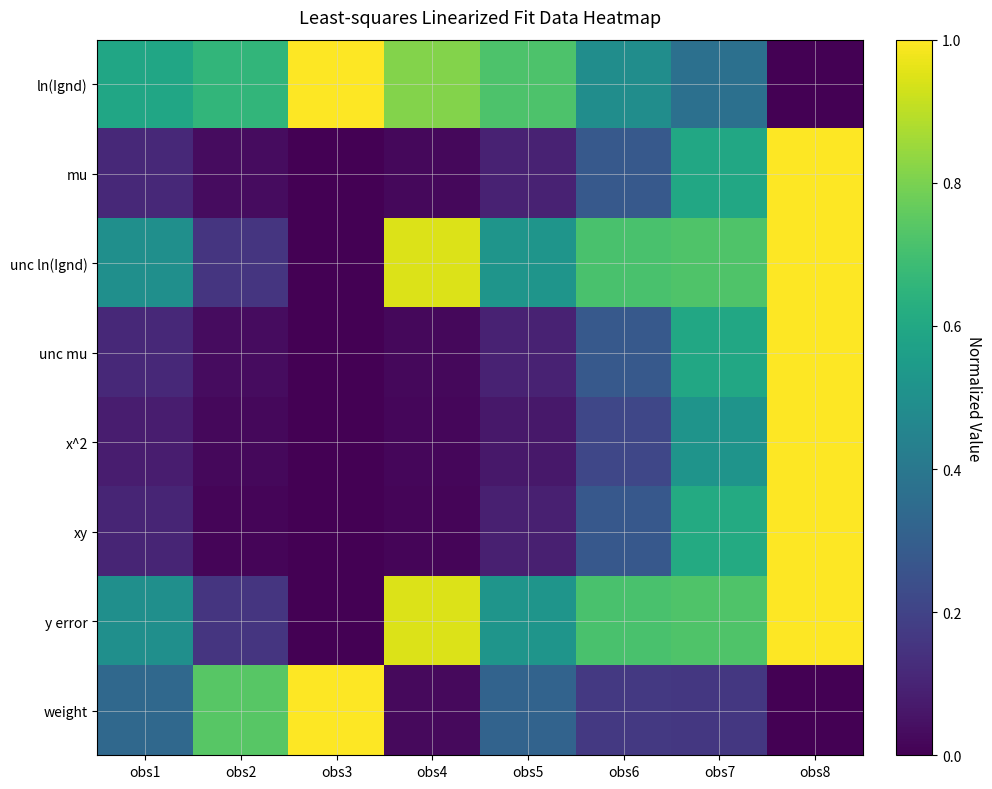

Reading left to right, transcribe all the data shown in this chart.

ln(Ignd): obs1=0.6	obs2=0.7	obs3=1.0	obs4=0.8	obs5=0.7	obs6=0.5	obs7=0.4	obs8=0.0
mu: obs1=0.1	obs2=0.0	obs3=0.0	obs4=0.0	obs5=0.1	obs6=0.3	obs7=0.6	obs8=1.0
unc ln(Ignd): obs1=0.5	obs2=0.2	obs3=0.0	obs4=0.9	obs5=0.5	obs6=0.7	obs7=0.7	obs8=1.0
unc mu: obs1=0.1	obs2=0.0	obs3=0.0	obs4=0.0	obs5=0.1	obs6=0.3	obs7=0.6	obs8=1.0
x^2: obs1=0.1	obs2=0.0	obs3=0.0	obs4=0.0	obs5=0.1	obs6=0.2	obs7=0.5	obs8=1.0
xy: obs1=0.1	obs2=0.0	obs3=0.0	obs4=0.0	obs5=0.1	obs6=0.3	obs7=0.6	obs8=1.0
y error: obs1=0.5	obs2=0.2	obs3=0.0	obs4=0.9	obs5=0.5	obs6=0.7	obs7=0.7	obs8=1.0
weight: obs1=0.3	obs2=0.7	obs3=1.0	obs4=0.0	obs5=0.3	obs6=0.2	obs7=0.2	obs8=0.0